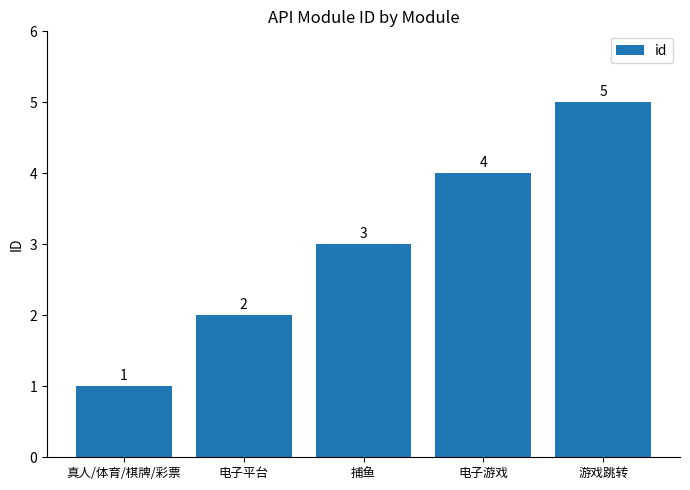

What is the change in value from 真人/体育/棋牌/彩票 to 电子游戏?

+3